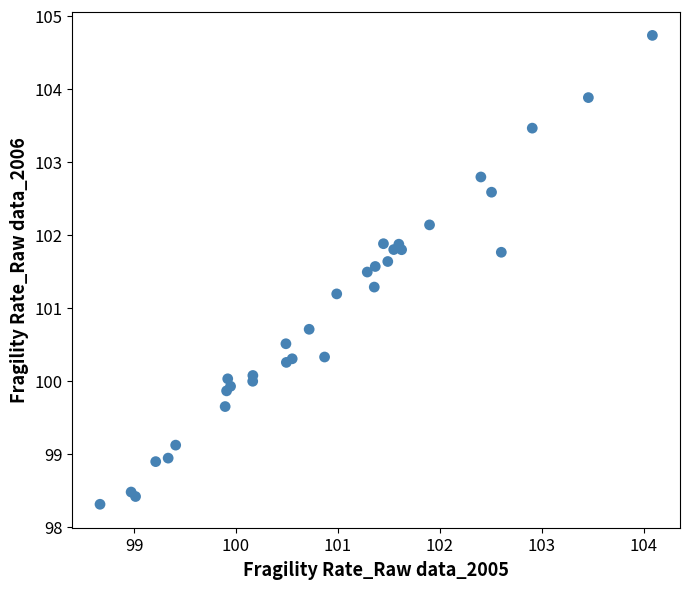

What Y value in the scatter plot is closest to 101?

101.2